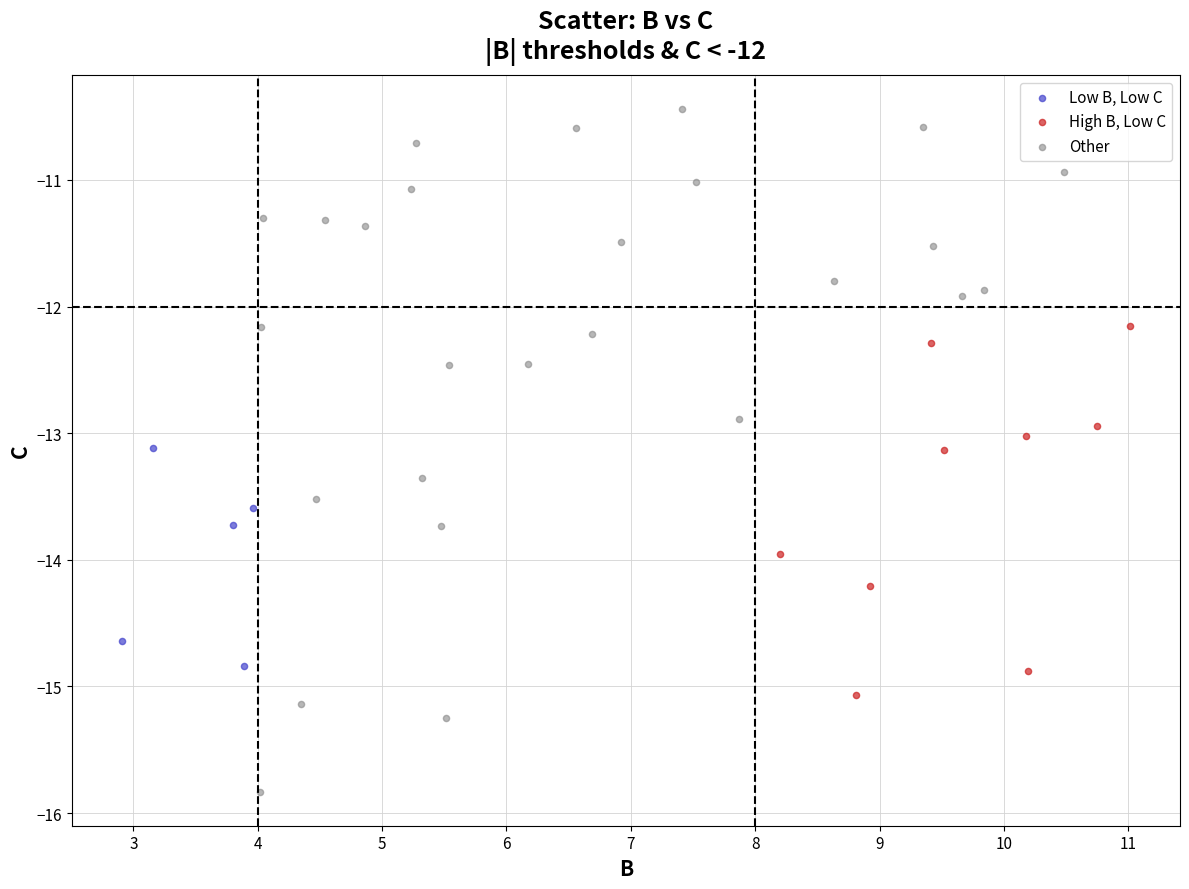

Which series has the largest Y range (max minus min)?

Other